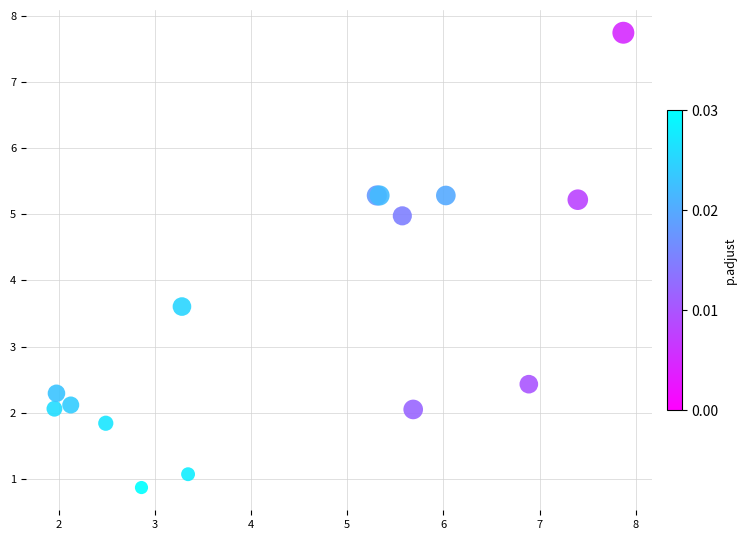

What Y value in the scatter plot is closest to 4?

3.6